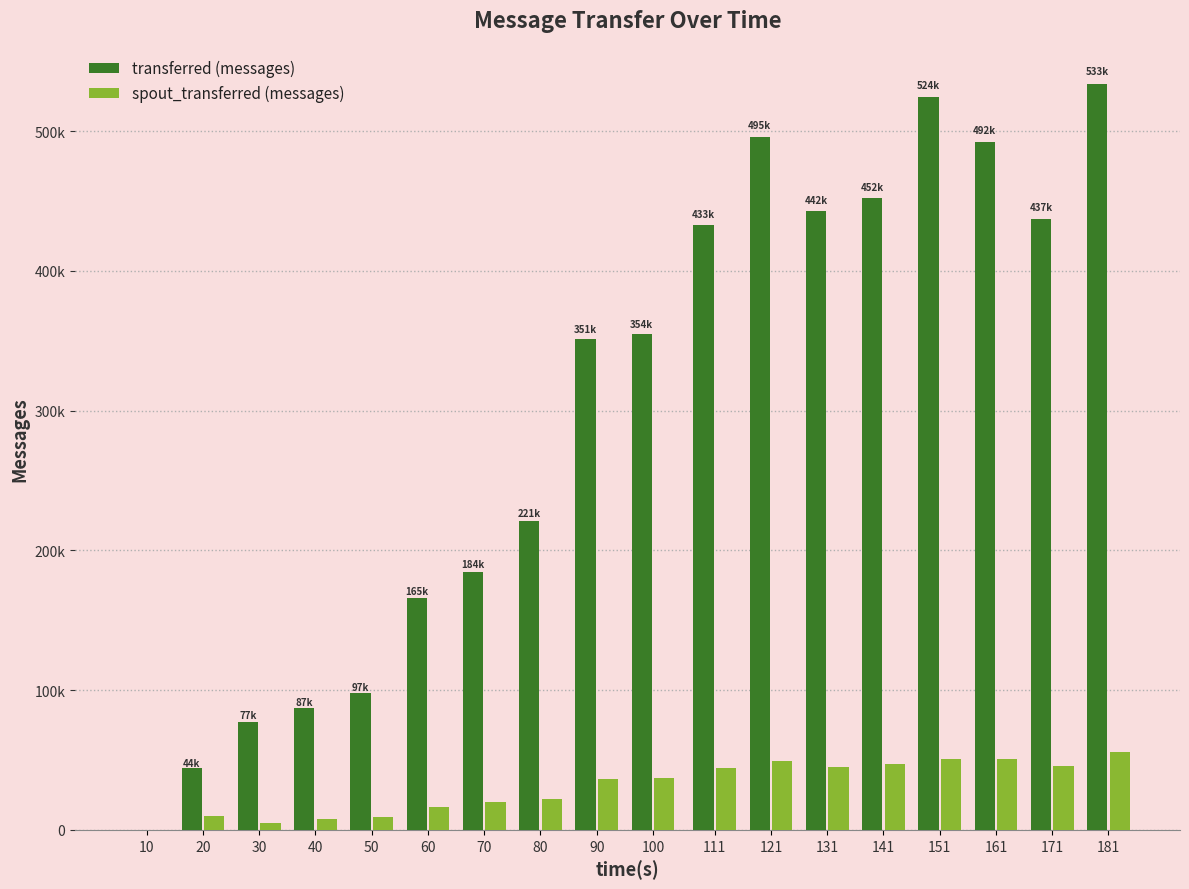

Does the chart contain stacked bars?

No